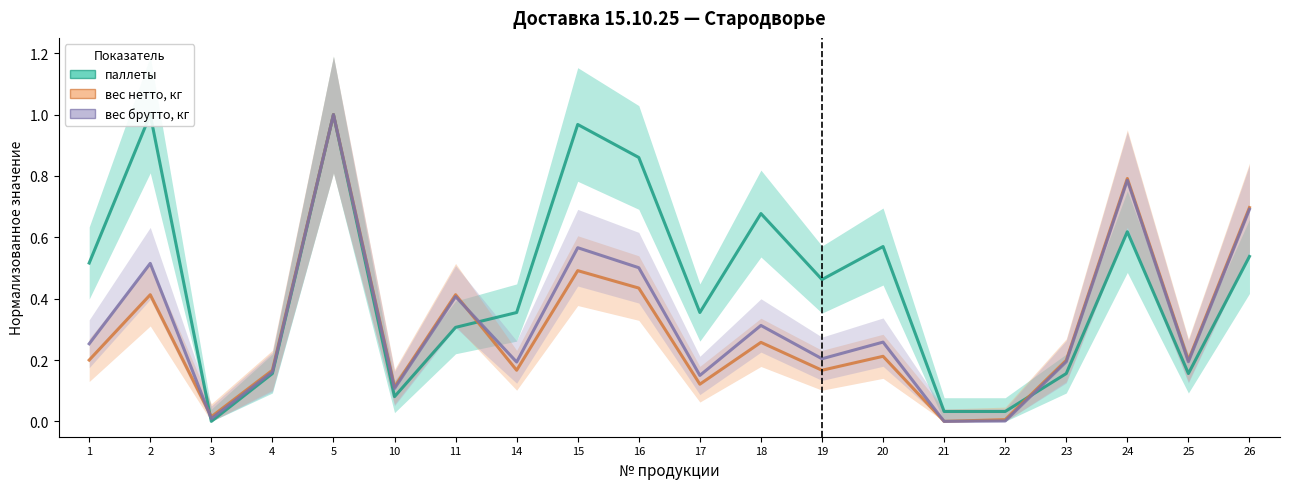

Rank the categories by вес брутто, кг (line) value from lowest to highest.

21, 22, 3, 10, 17, 4, 14, 23, 25, 19, 1, 20, 18, 11, 16, 2, 15, 26, 24, 5